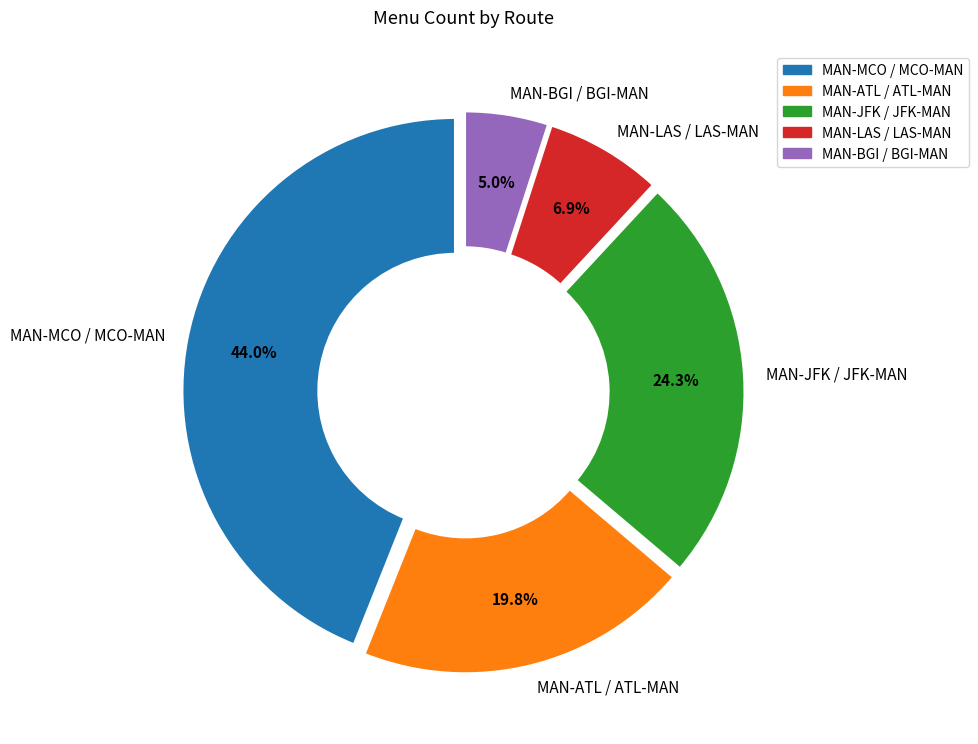

Between MAN-MCO / MCO-MAN and MAN-JFK / JFK-MAN, which is larger?

MAN-MCO / MCO-MAN